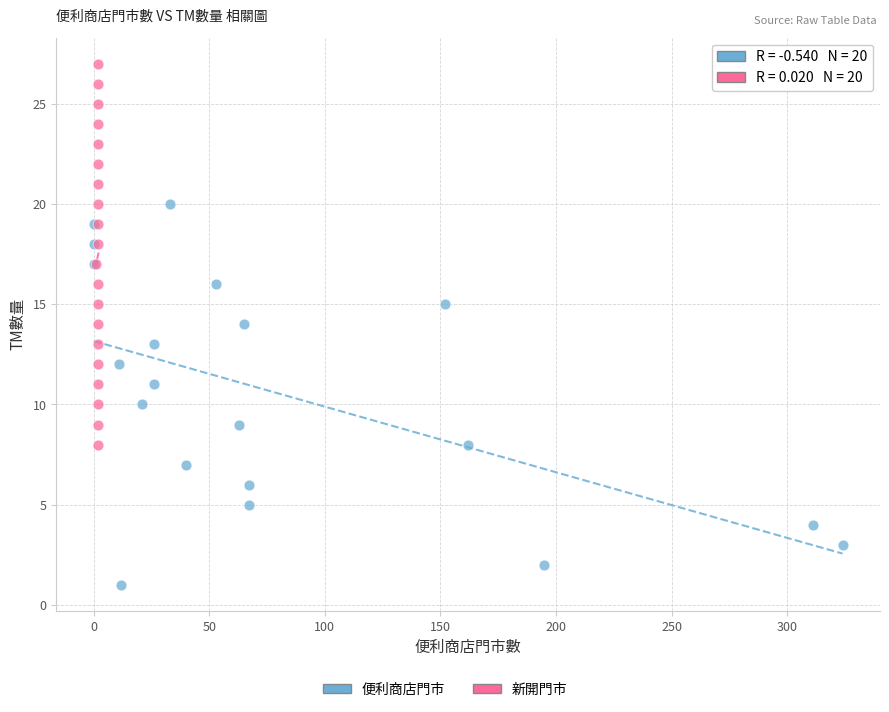

Which series reaches the maximum Y coordinate?

新開門市